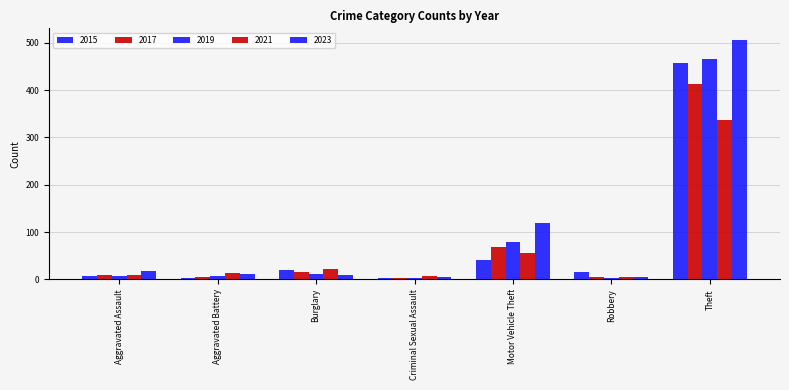

How many bars are there in each group?

5